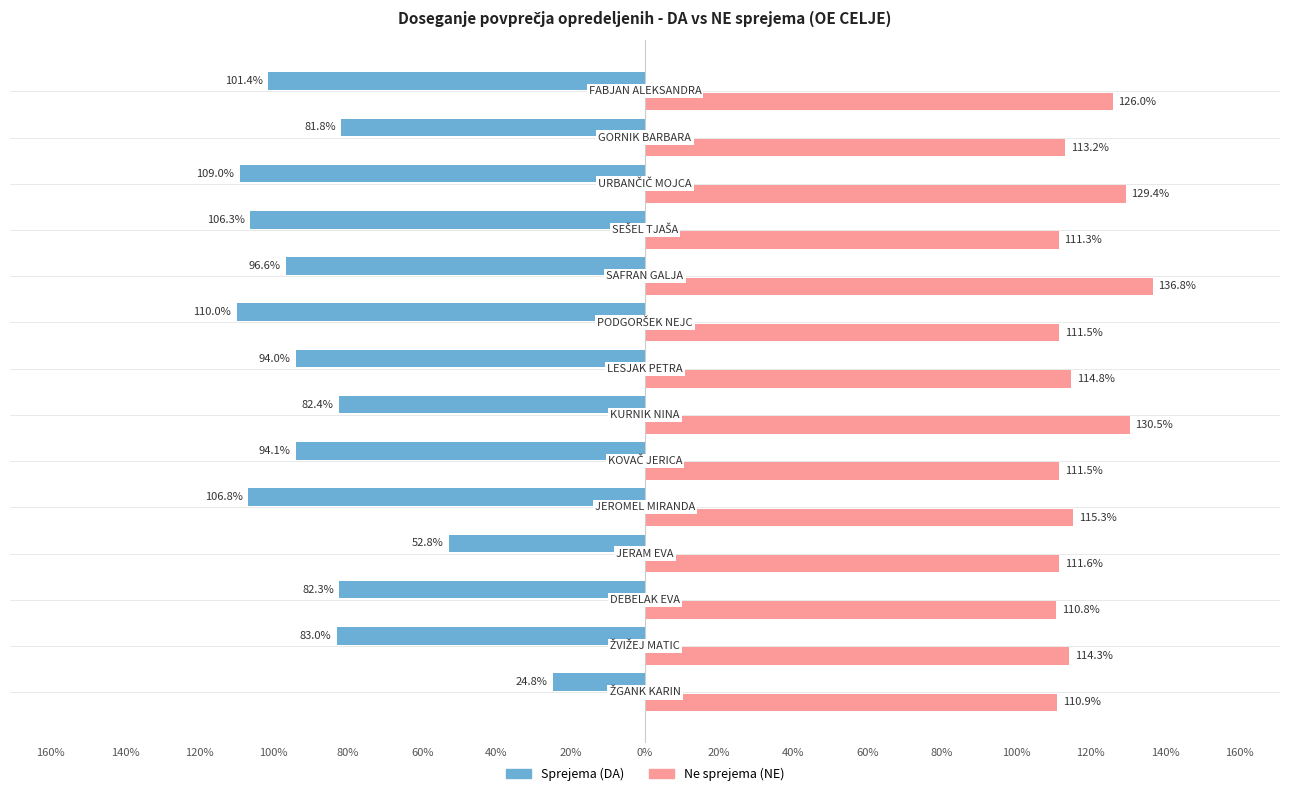

At how many categories does at least one series exceed 122?

4